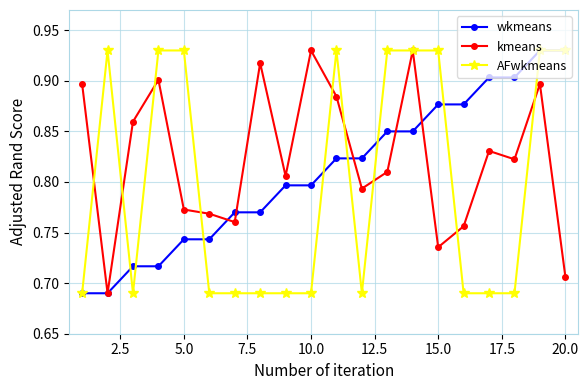

At how many categories does at least one series exceed 0?

20